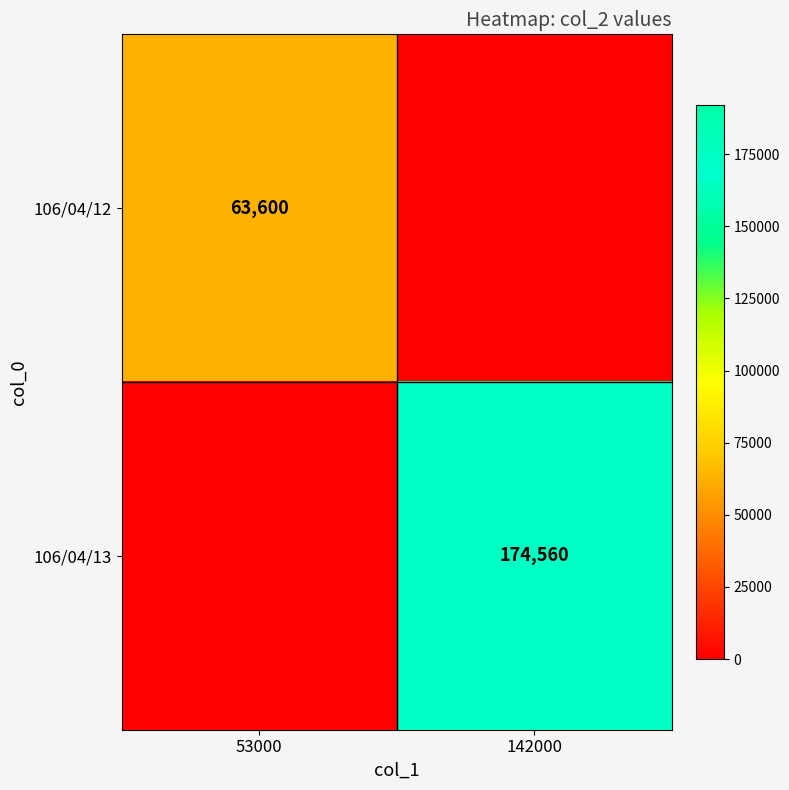

The value of 106/04/13 at 142000 is 92799. True or false?

False